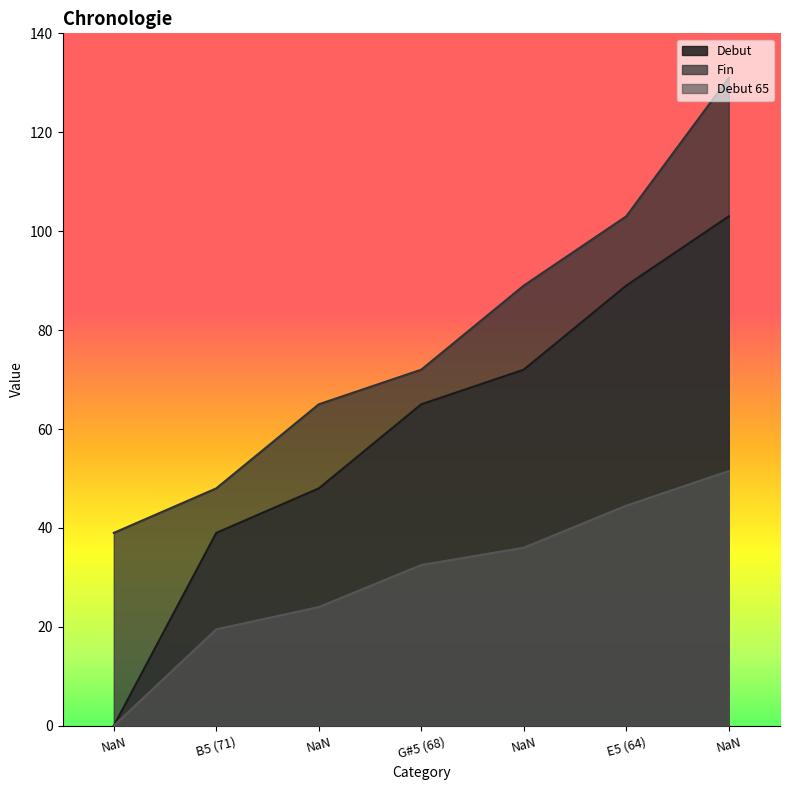

Rank the series by their average value, from lowest to highest.

Debut 65, Debut, Fin